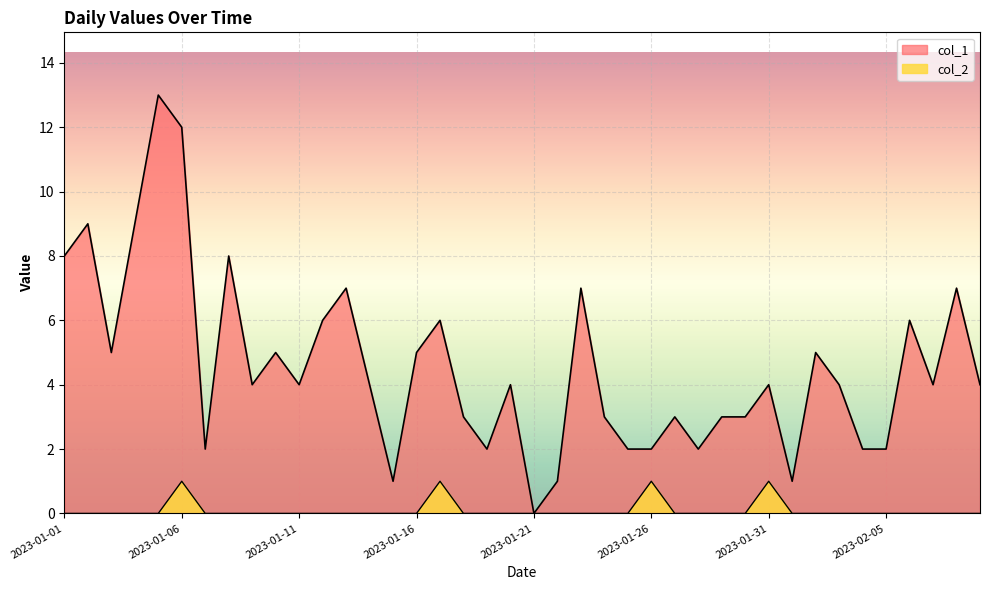

At 2023-01-05, list the series in order from largest to smallest.

col_1, col_2